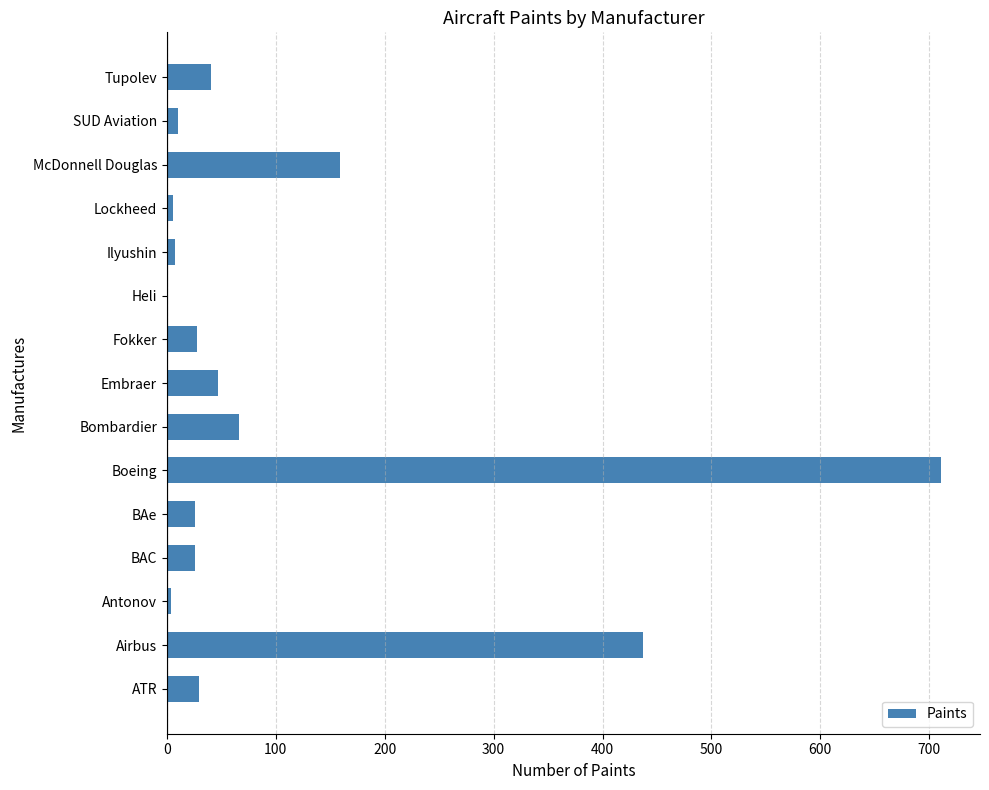

Which category has the highest value across all series?

Boeing